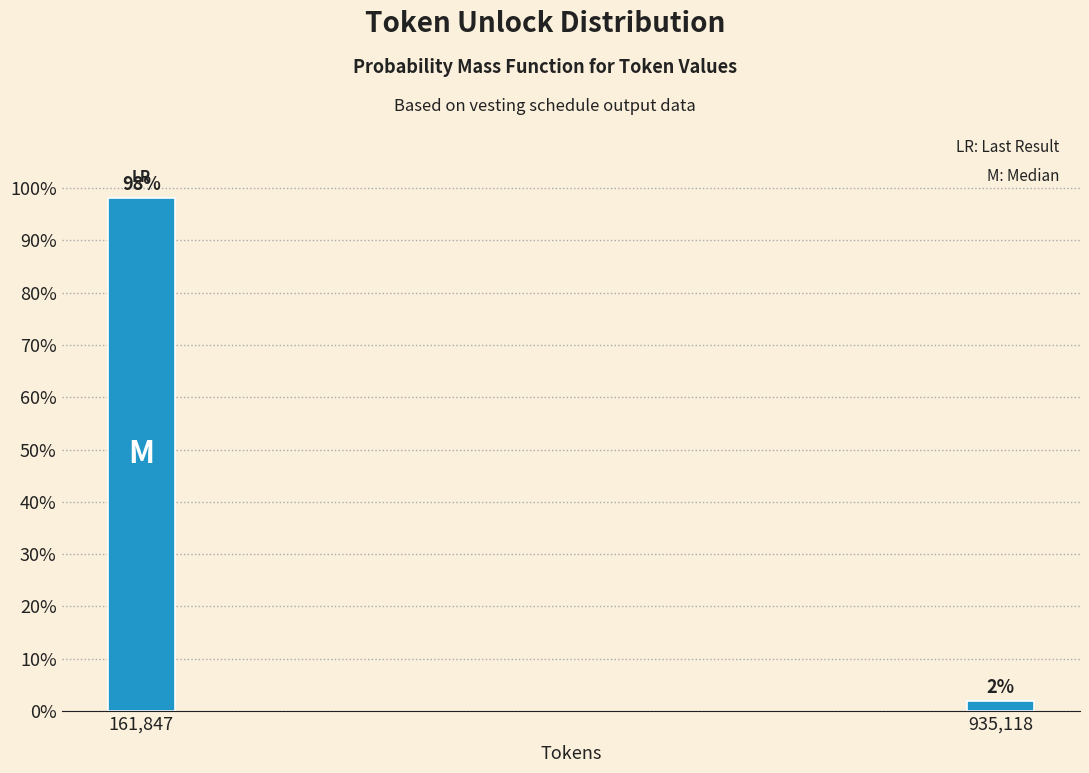

Which has a higher value, 161,847 or 935,118?

161,847